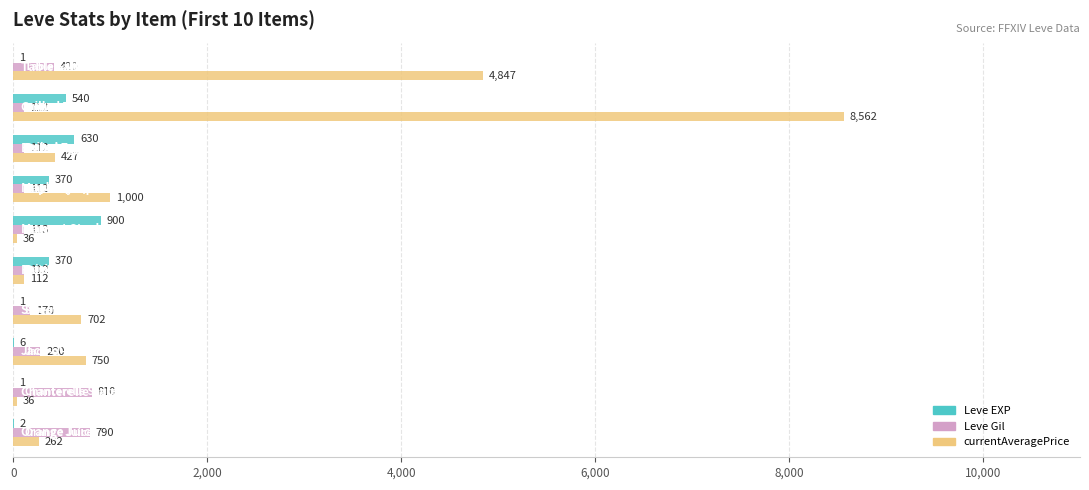

Which series has the largest total across all categories?

currentAveragePrice